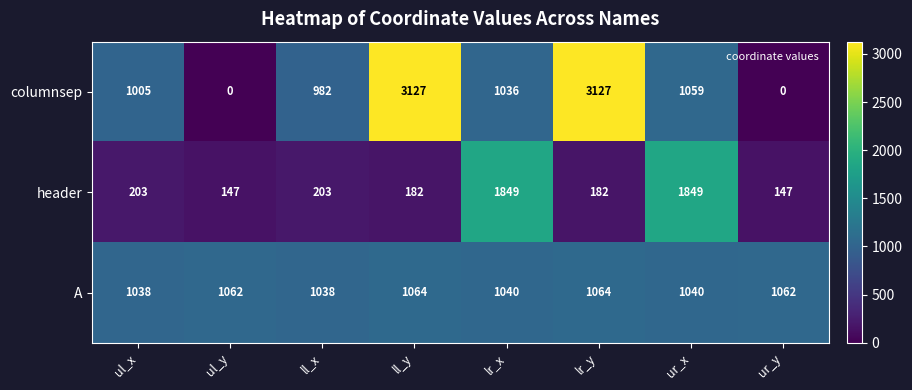

What is the difference between the second highest and minimum values in the columnsep series?

3127